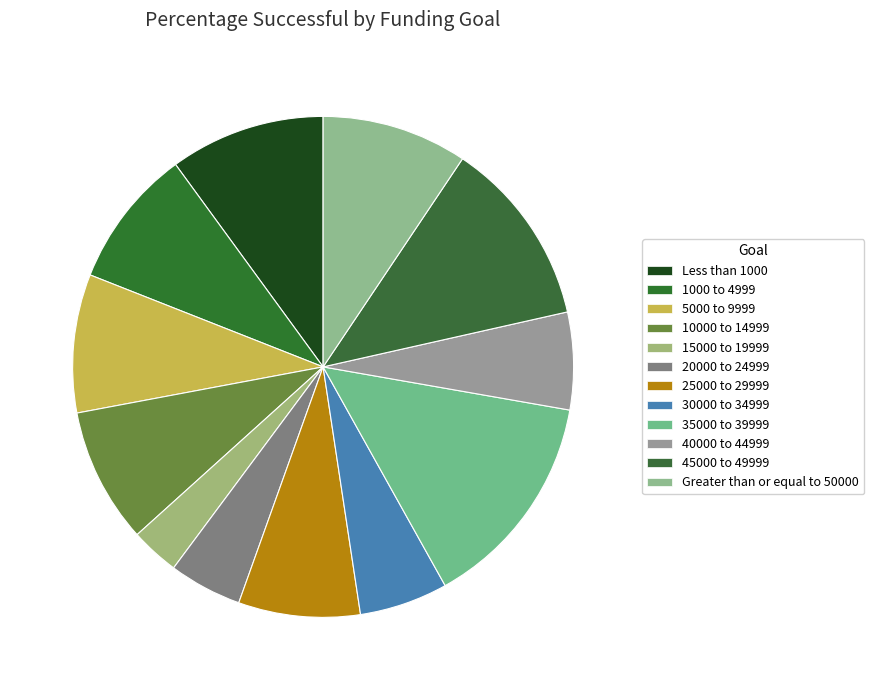

Between 5000 to 9999 and 25000 to 29999, which is larger?

5000 to 9999